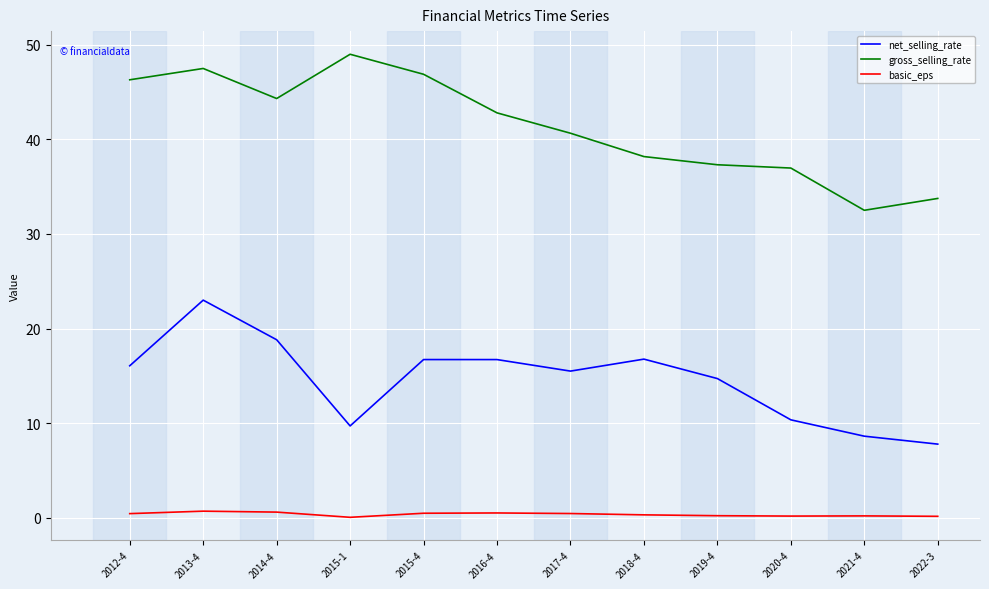

What is the total value across all series at 2012-4?

62.8